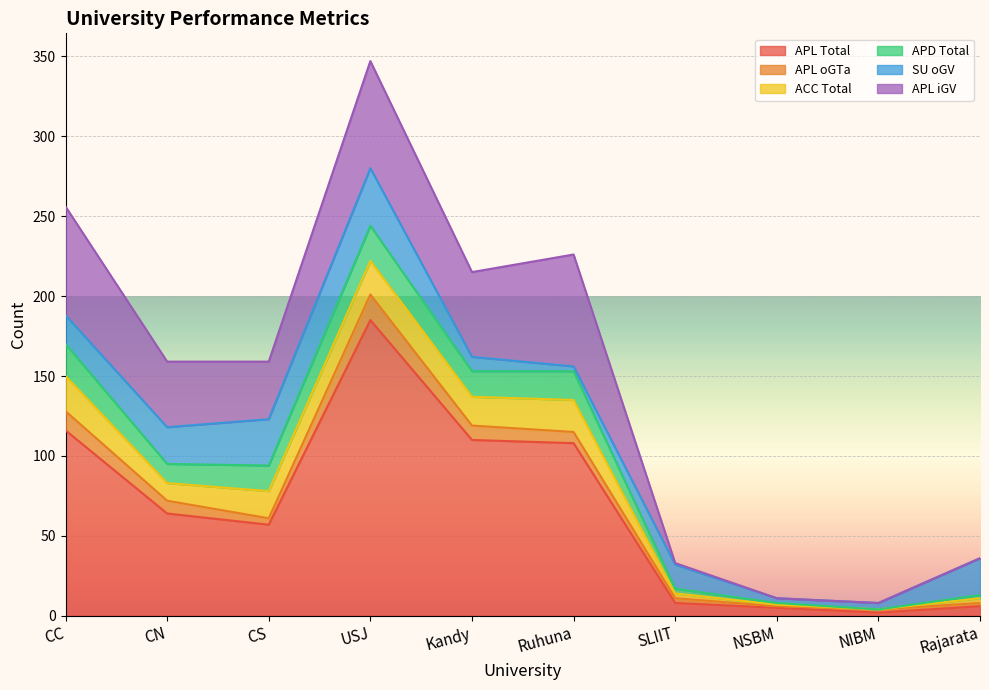

At USJ, list the series in order from smallest to largest.

APL oGTa, ACC Total, APD Total, SU oGV, APL iGV, APL Total